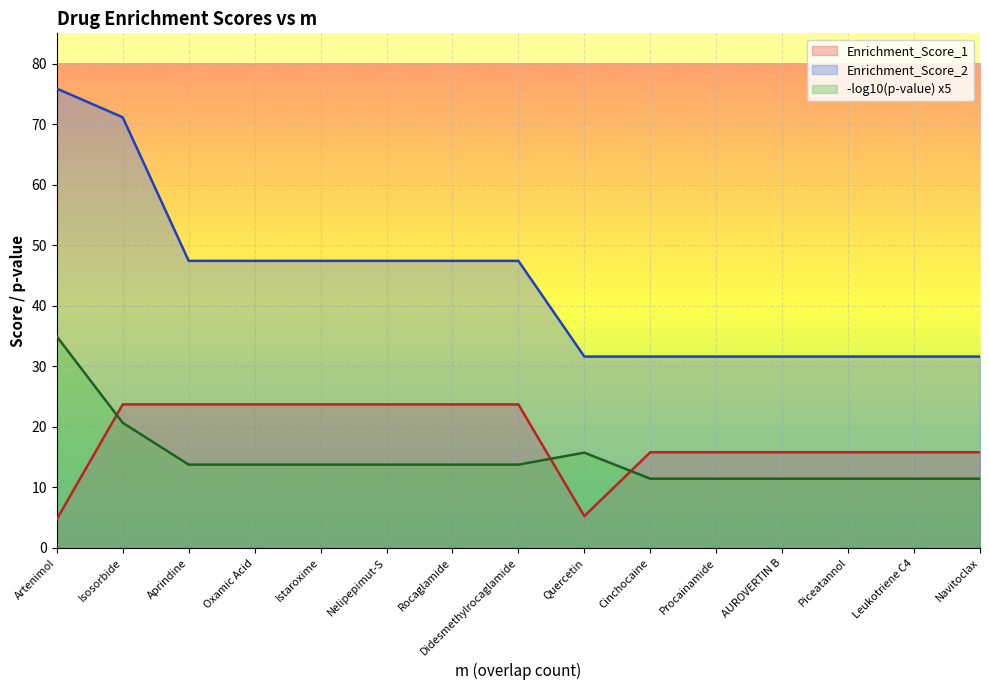

True or false: Enrichment_Score_1 has a value of 27.6 at Navitoclax.

False